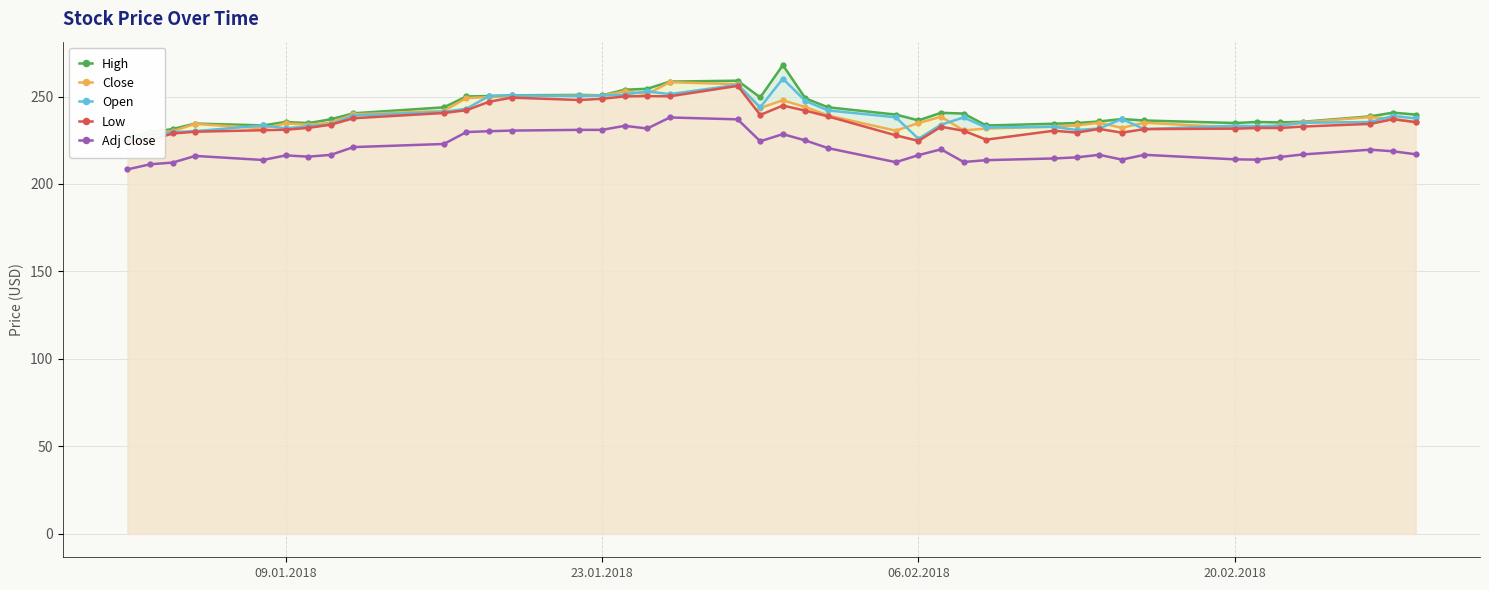

Reading left to right, list all the values displayed in this chart.

High: 226.6	229.6	231.4	234.5	233.5	235.5	234.8	237.0	240.4	243.8	250.0	250.2	250.7	250.9	250.7	253.9	254.4	258.5	259.0	249.5	267.9	248.9	243.8	239.7	236.3	240.7	240.2	233.4	234.4	234.8	235.7	237.1	236.3	234.8	235.4	235.2	235.6	238.7	240.8	239.7
Close: 226.0	229.2	230.2	234.3	231.8	234.7	233.9	235.0	239.8	241.8	249.2	249.7	250.1	250.5	250.5	253.0	251.3	258.2	257.0	243.4	247.8	243.9	239.2	230.4	234.8	238.4	230.6	231.7	232.8	233.4	235.0	232.1	235.0	232.2	232.0	233.7	235.2	238.2	237.2	235.4
Open: 225.0	227.9	229.6	230.2	233.5	231.8	233.1	234.0	239.1	241.2	243.0	250.2	250.7	250.2	250.5	251.1	252.9	251.3	256.7	243.8	260.2	247.4	242.1	238.1	225.8	233.9	238.0	232.3	232.7	230.8	231.7	237.1	231.4	233.3	233.0	233.3	235.0	235.4	238.9	237.5
Low: 223.8	225.1	228.9	229.9	230.7	231.0	232.1	233.9	237.6	240.6	242.2	247.0	249.3	248.0	248.7	250.1	250.2	250.1	256.1	239.5	244.8	241.9	238.6	227.8	224.6	232.7	230.4	225.3	230.5	229.4	231.5	229.3	231.4	231.6	232.0	232.0	232.8	234.3	237.0	235.3
Adj Close: 208.3	211.2	212.2	216.0	213.7	216.3	215.6	216.6	221.1	222.9	229.7	230.2	230.5	230.9	230.9	233.2	231.7	238.0	236.9	224.4	228.5	224.9	220.5	212.4	216.5	219.8	212.6	213.6	214.6	215.2	216.7	213.9	216.7	214.1	213.9	215.4	216.9	219.6	218.7	217.0